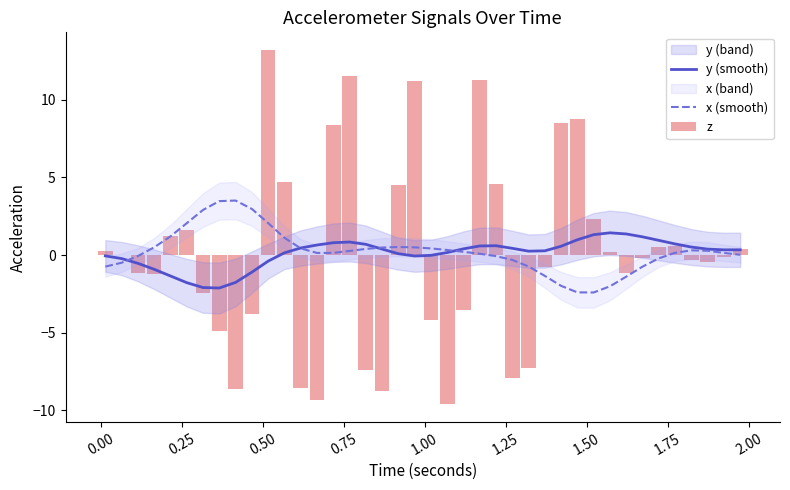

What is the lowest value of the y (smooth) series?

-2.1